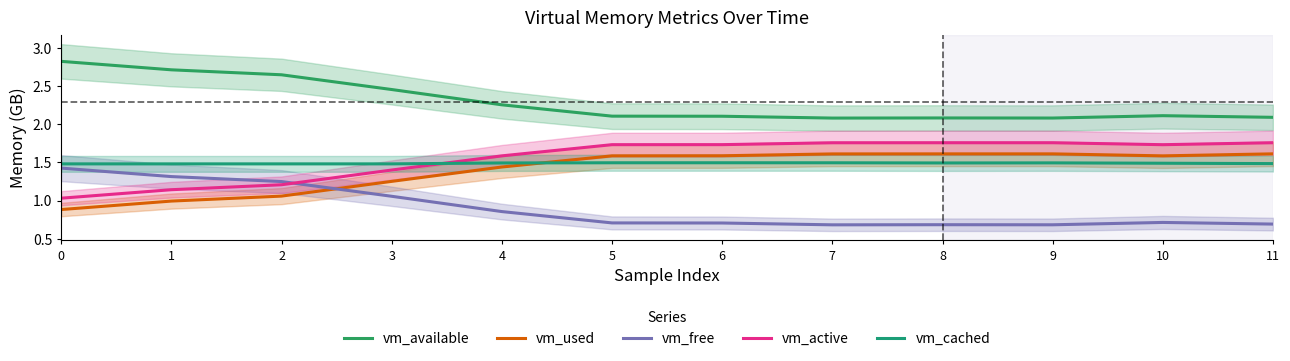

Is it true that vm_active equals 1.0 at 0?

True